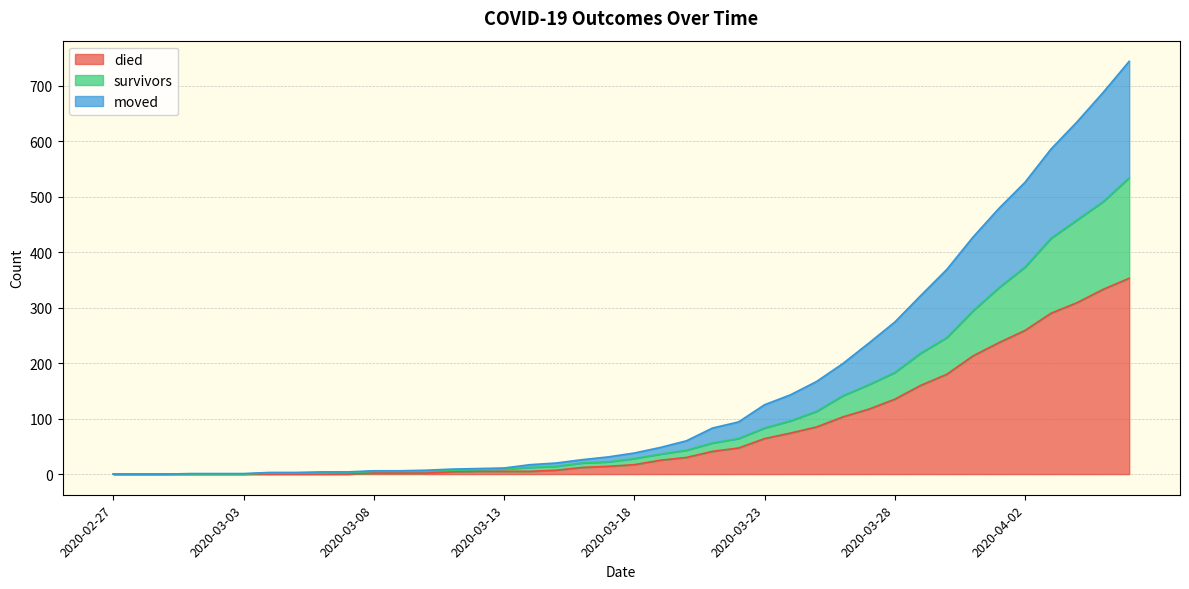

Which has a higher value, 2020-04-06 or 2020-03-06?

2020-04-06